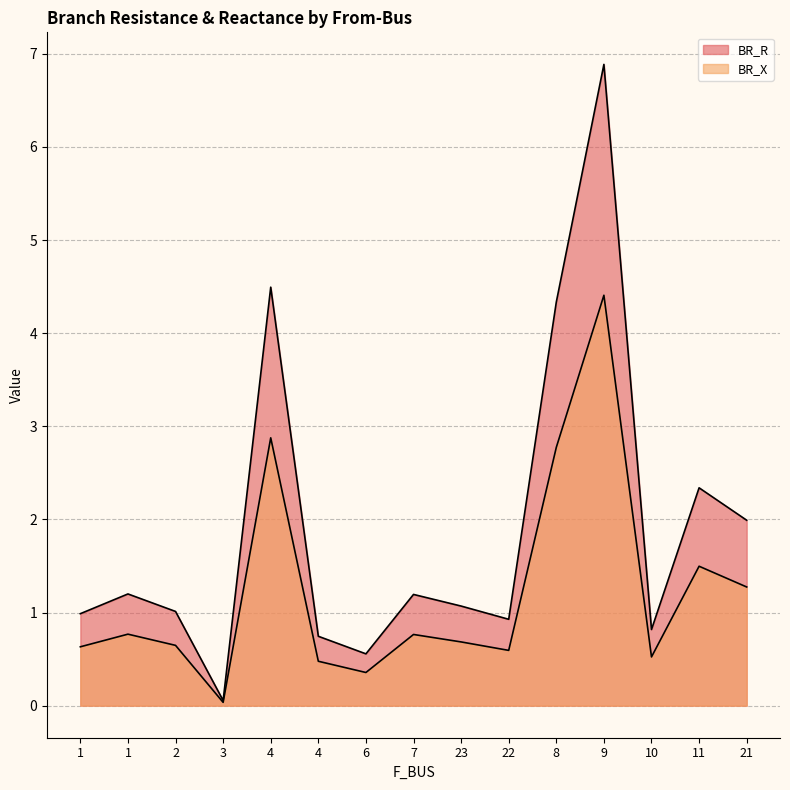

Reading right to left, extract all data points from this chart.

BR_R: 21=2.0	11=2.3	10=0.8	9=6.9	8=4.3	22=0.9	23=1.1	7=1.2	6=0.6	4=0.7	4=4.5	3=0.1	2=1.0	1=1.2	1=1.0
BR_X: 21=1.3	11=1.5	10=0.5	9=4.4	8=2.8	22=0.6	23=0.7	7=0.8	6=0.4	4=0.5	4=2.9	3=0.0	2=0.6	1=0.8	1=0.6